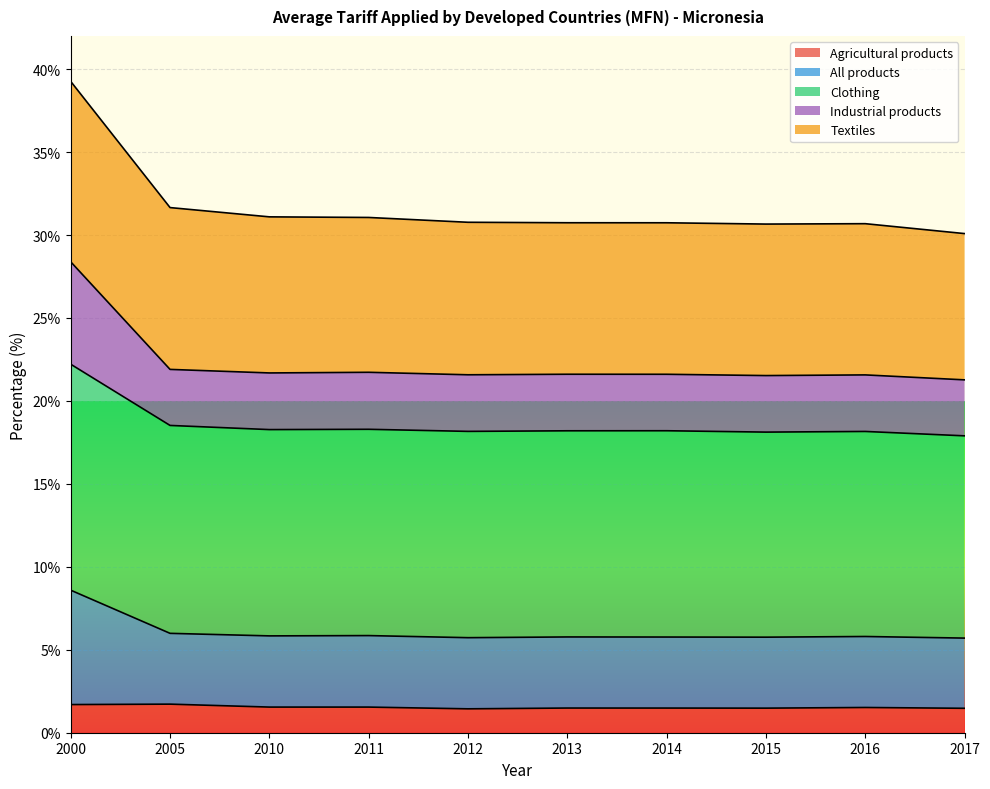

What are all the series names shown in the legend?

Agricultural products, All products, Clothing, Industrial products, Textiles